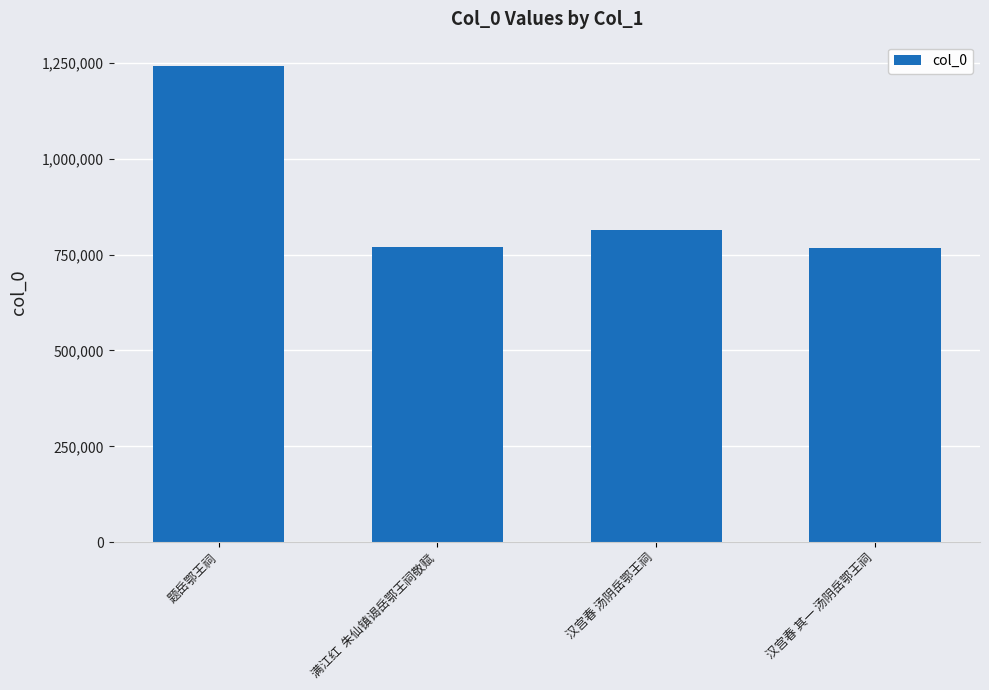

What is the change in value from 题岳鄂王祠 to 汉宫春 汤阴岳鄂王祠?

-428554